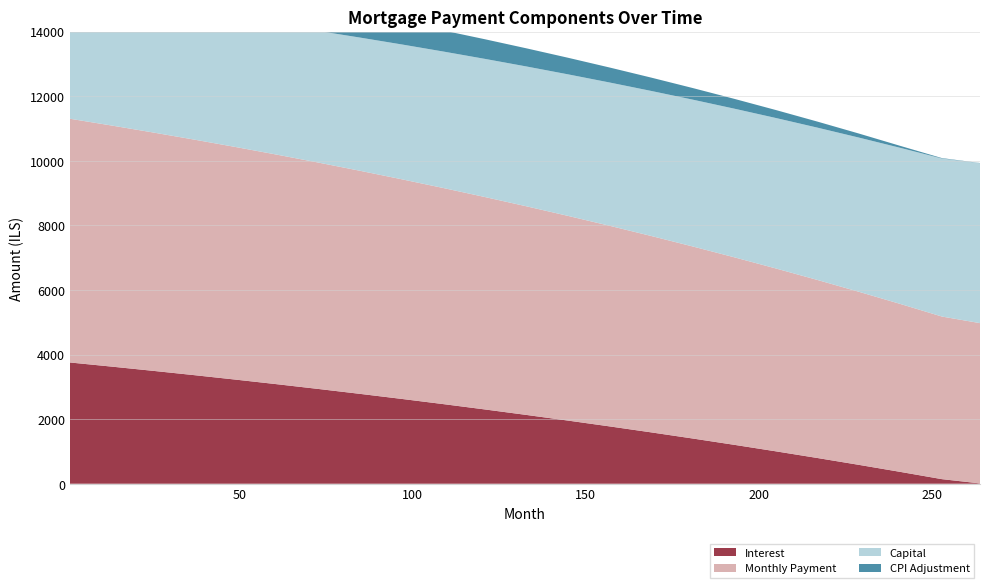

Reading left to right, transcribe all the data shown in this chart.

interest: 3753.8	3626.4	3495.3	3360.7	3221.8	3078.8	2931.6	2780.0	2624.1	2463.6	2298.5	2128.8	1954.1	1774.5	1589.7	1399.7	1204.3	1003.4	796.9	584.5	366.2	141.8	10.0
capital: 3791.7	3837.4	3883.7	3930.6	3978.1	4026.2	4075.0	4124.5	4174.6	4225.4	4276.9	4329.1	4382.1	4435.7	4490.1	4545.3	4601.1	4657.8	4715.3	4773.5	4832.5	4892.4	4952.0
month_payment: 7545.4	7463.8	7379.1	7291.2	7199.9	7105.0	7006.6	6904.5	6798.7	6689.0	6575.5	6457.9	6336.2	6210.2	6079.8	5945.0	5805.5	5661.2	5512.1	5358.0	5198.7	5034.2	4962.0
cpi: 997.2	963.2	928.2	892.2	855.2	817.1	777.8	737.3	695.4	652.2	607.6	561.4	513.5	464.0	412.6	359.4	304.1	246.7	187.1	125.2	60.8	13.0	5.0